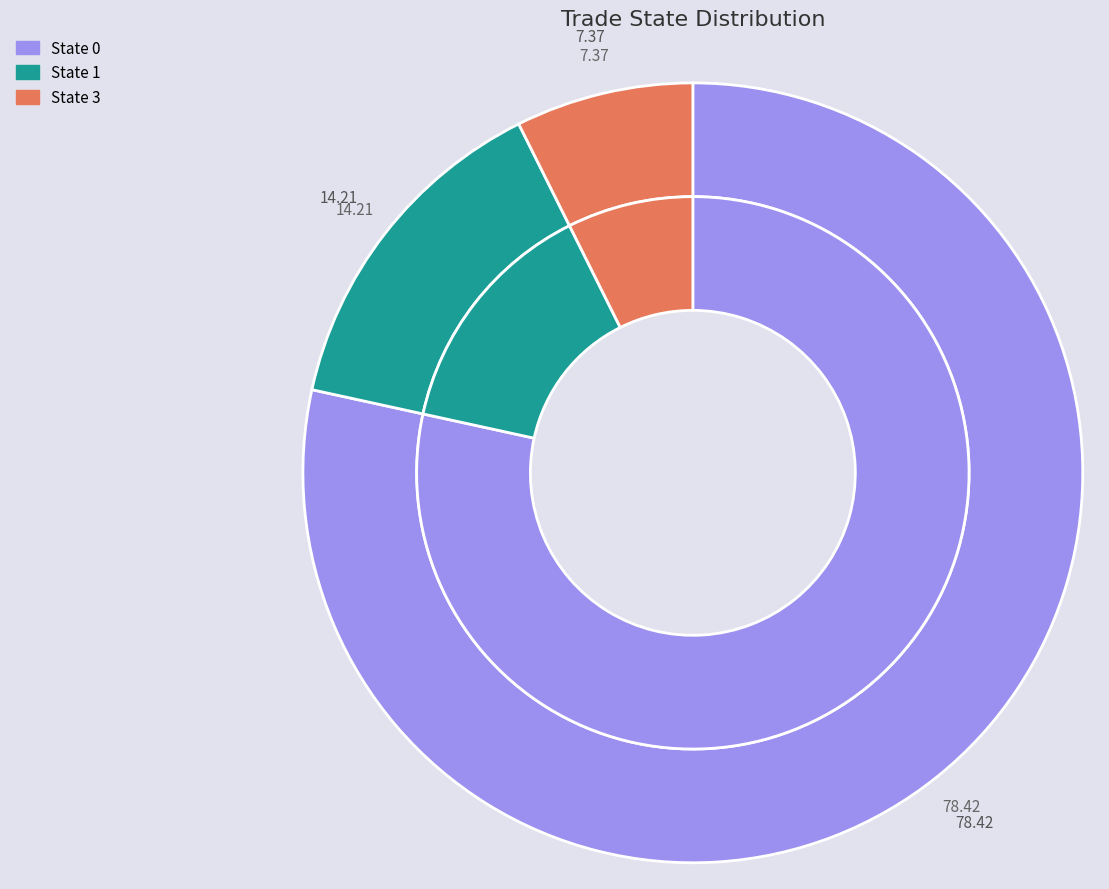

What is the smallest slice in the pie chart?

3